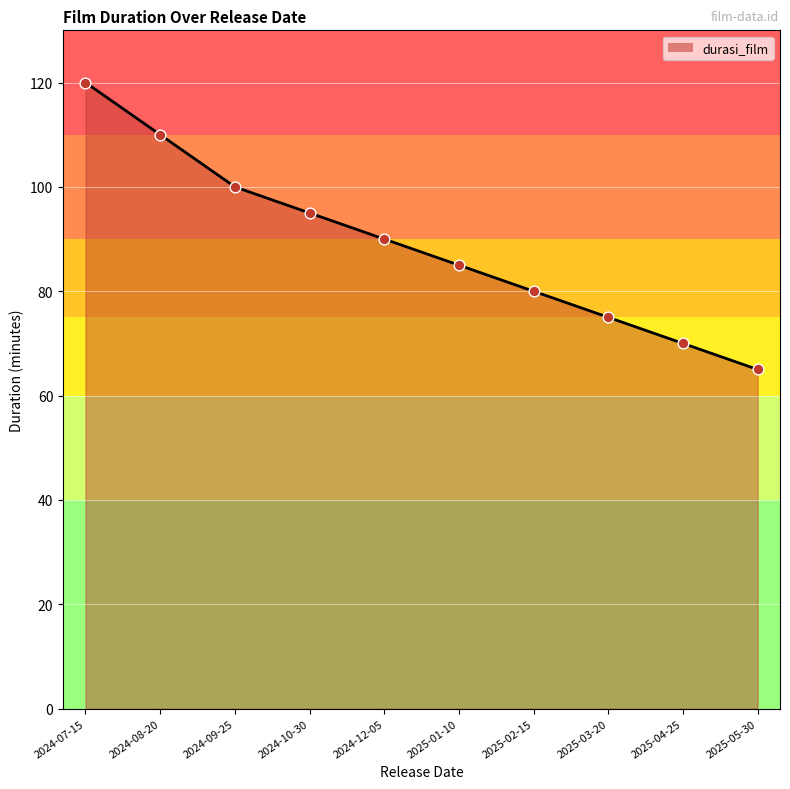

What is the ratio of the value at 2024-07-15 to the value at 2024-09-25?

1.2